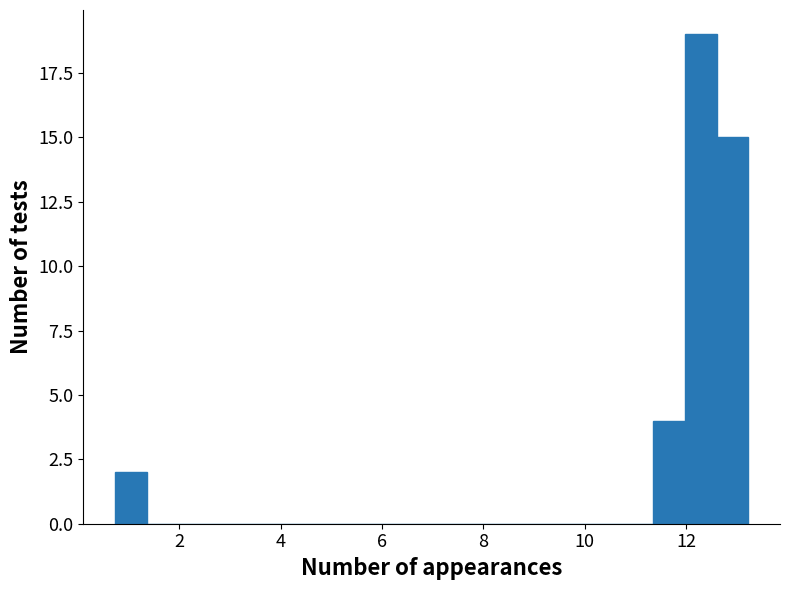

Read against the x-axis, roughly where is the centre of the tallest bar?

12.2